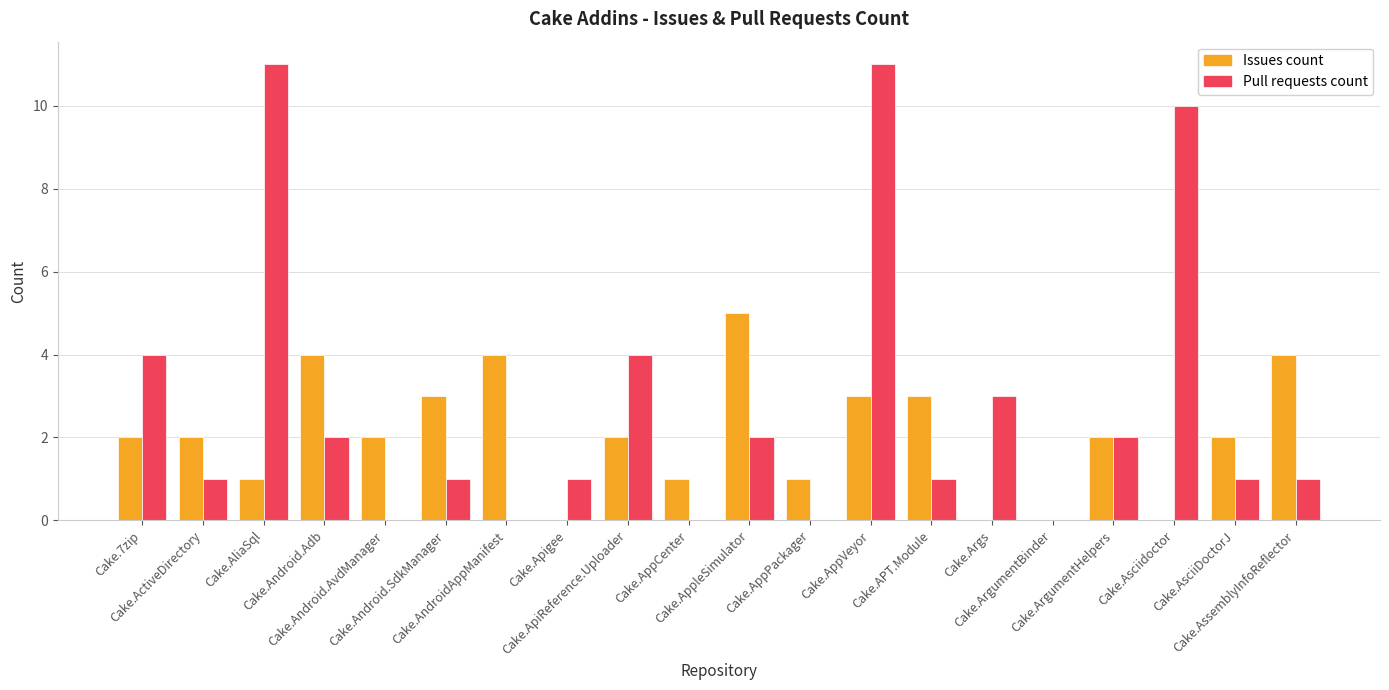

What is the sum of all Issues count values?

41